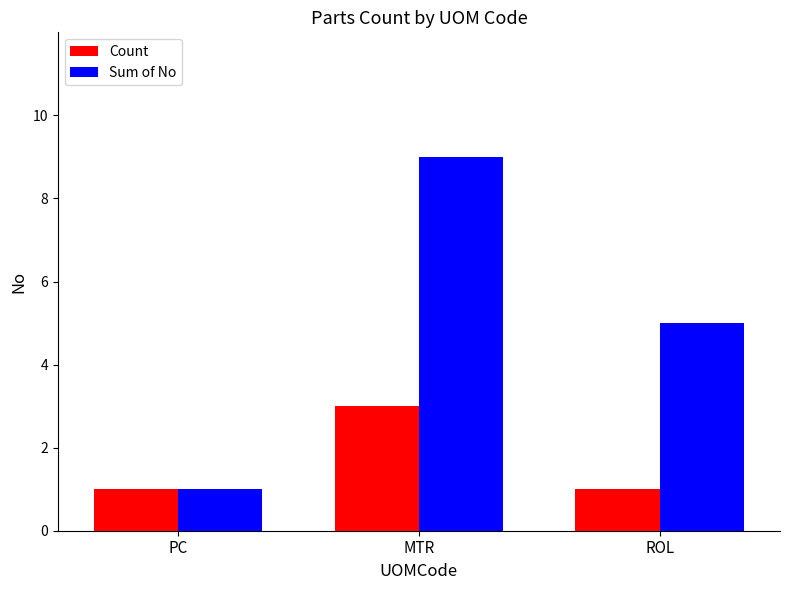

How many bars are there in each group?

2